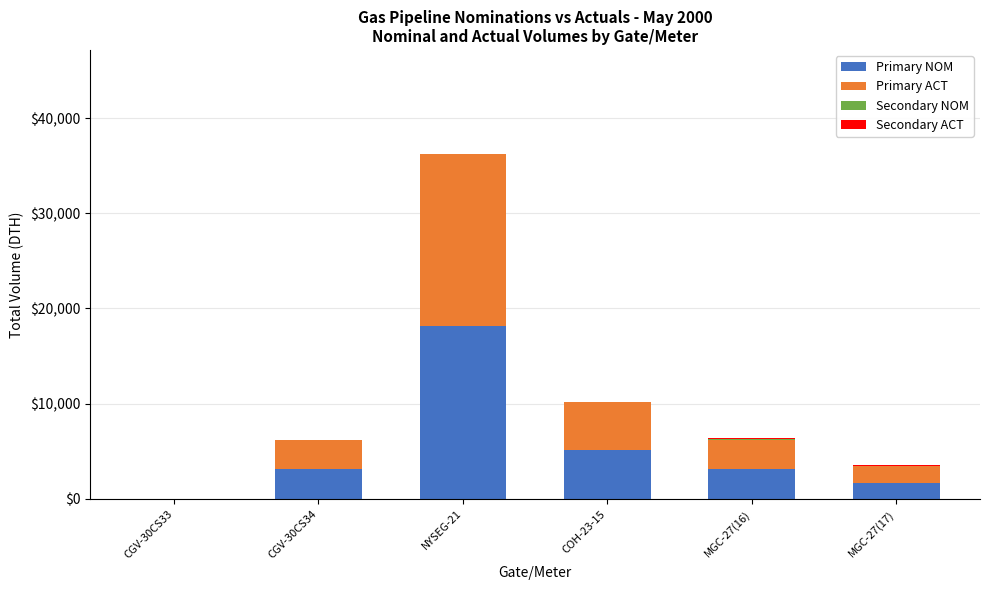

At which label does Primary NOM reach its peak?

NYSEG-21